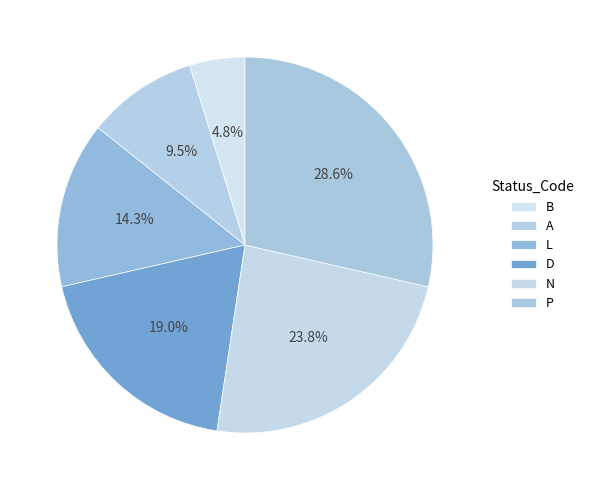

How many slices are in this pie chart?

6